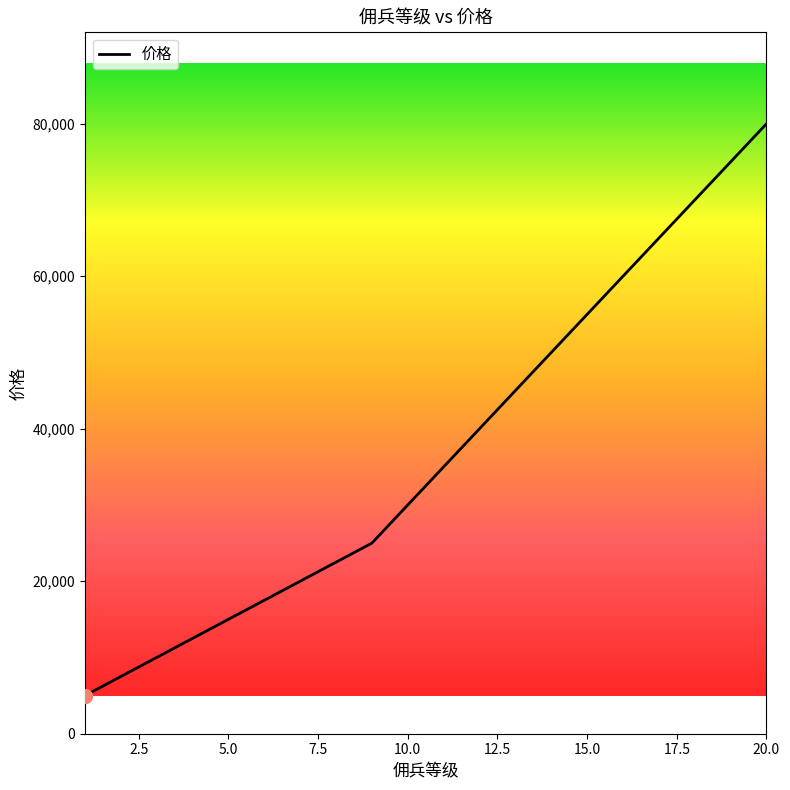

What is the difference between the maximum and minimum values?

75000